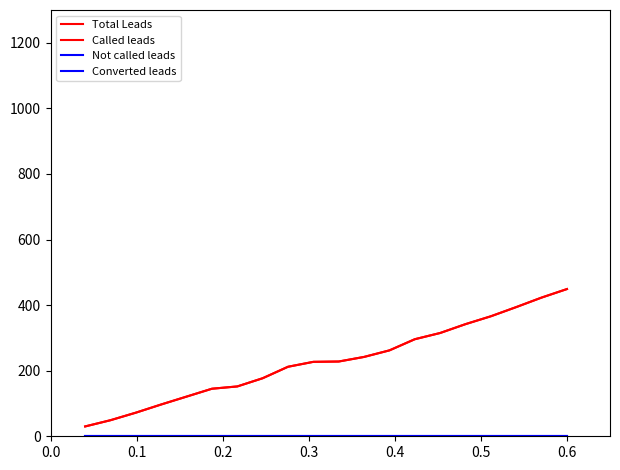

Which series has the widest spread of values?

Total Leads